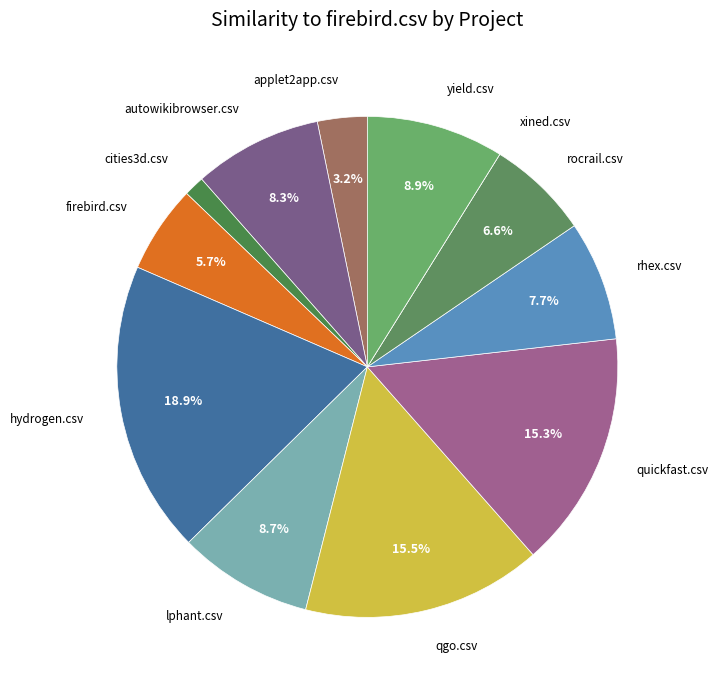

Between firebird.csv and applet2app.csv, which is larger?

firebird.csv